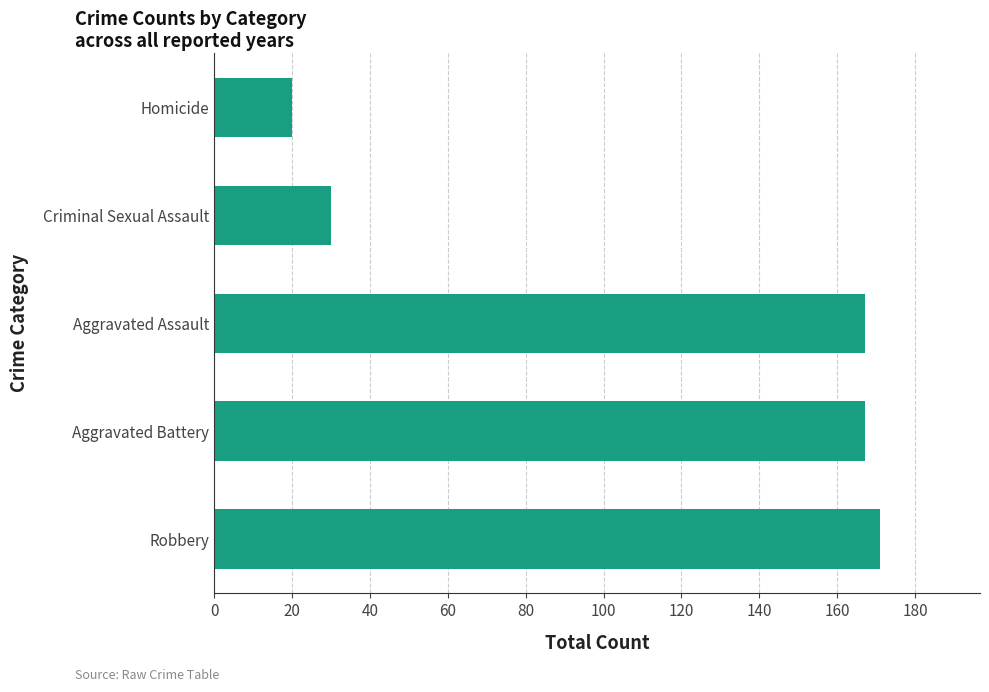

What is the maximum value shown in the chart?

171